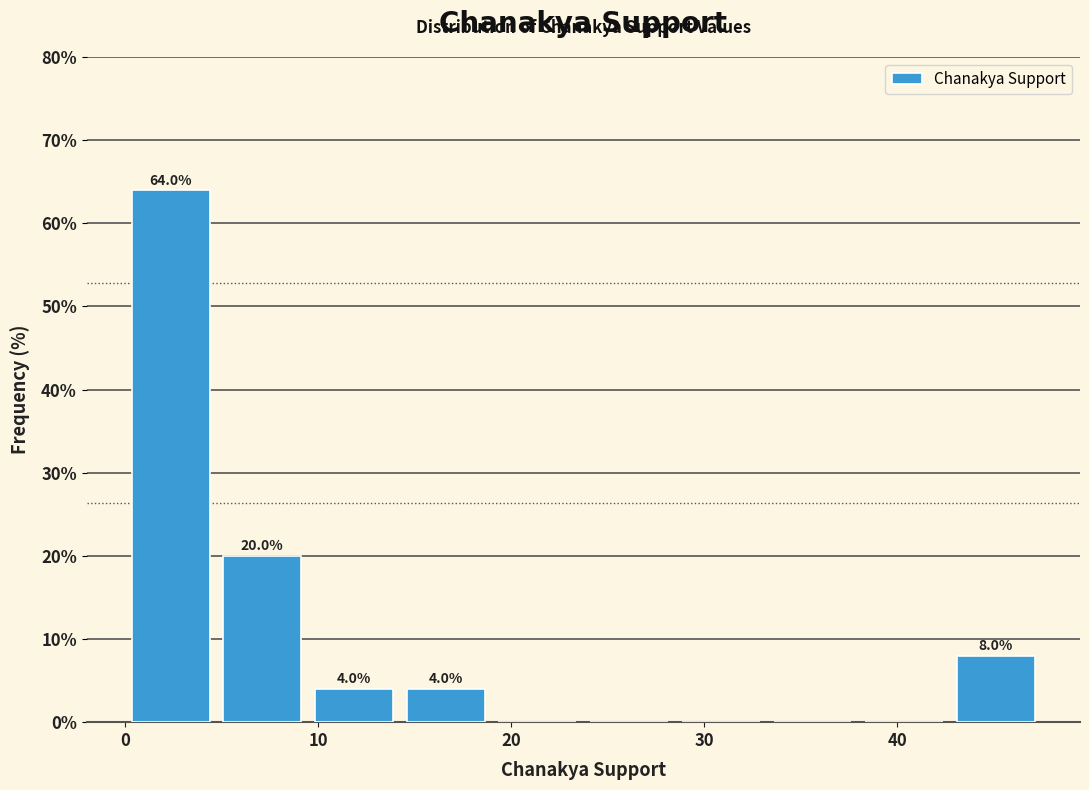

Over which range of the x-axis is the bar tallest?

0 to 5